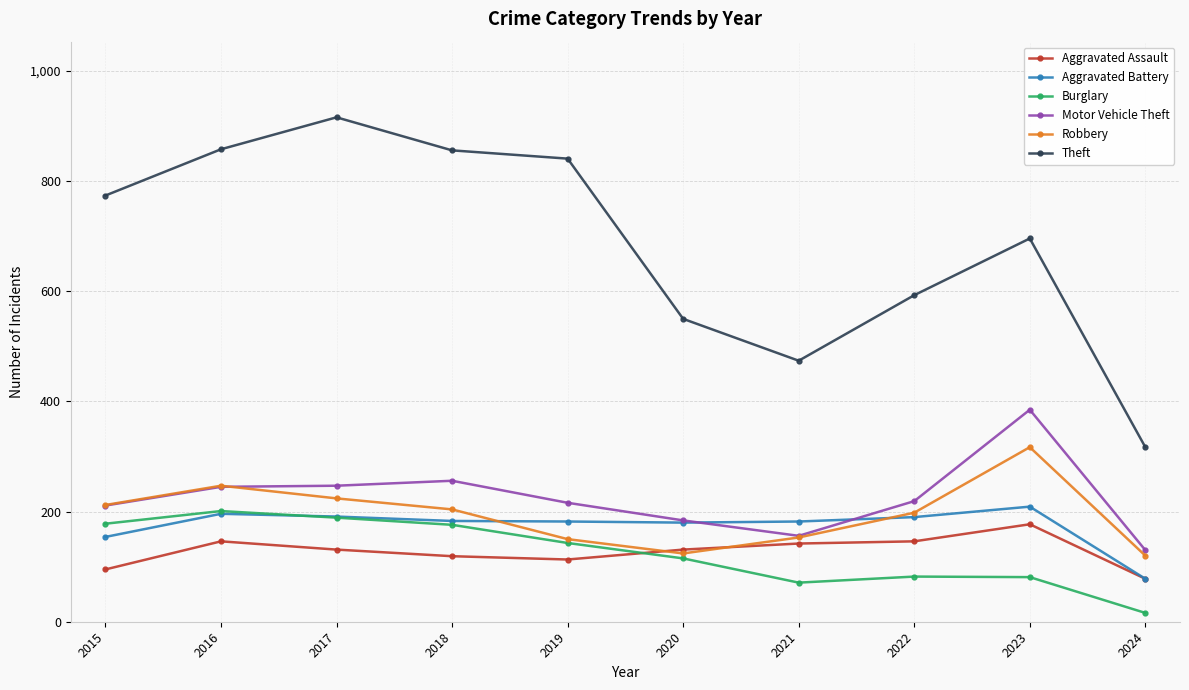

True or false: Motor Vehicle Theft and Aggravated Assault intersect in this chart.

False